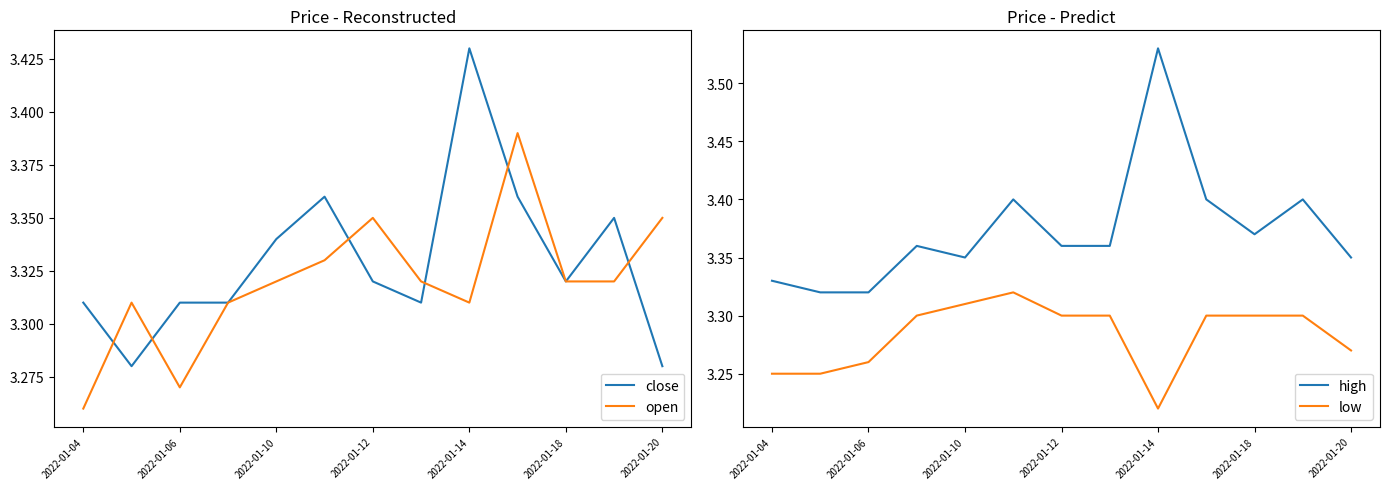

At which label is open closest to 3?

2022-01-04